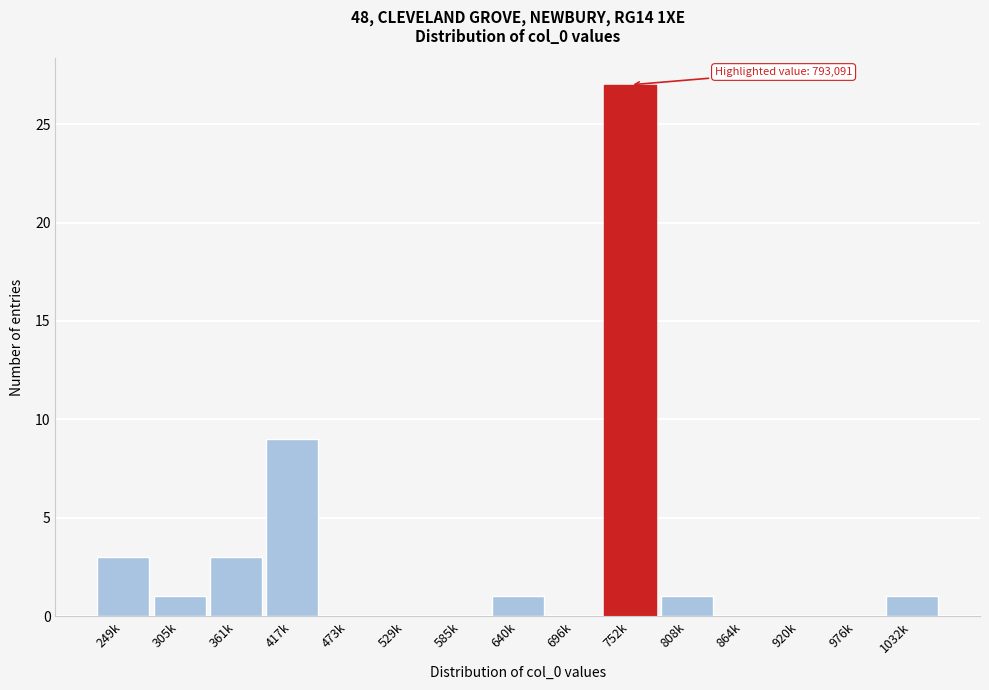

Reading left to right, what are all the values shown in this chart?

249k=3	305k=1	361k=3	417k=9	473k=0	529k=0	585k=0	640k=1	696k=0	752k=27	808k=1	864k=0	920k=0	976k=0	1032k=1